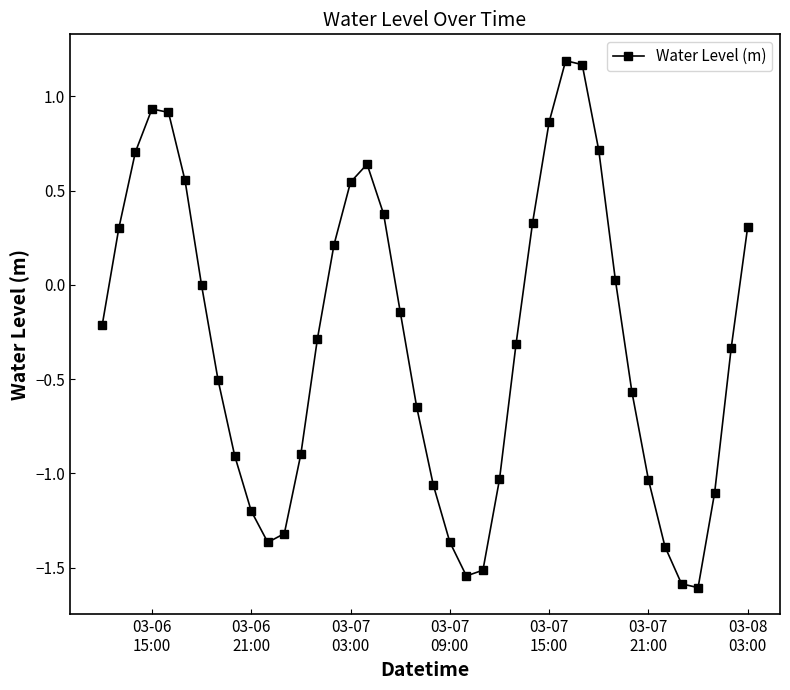

How many lines are shown in the chart?

1